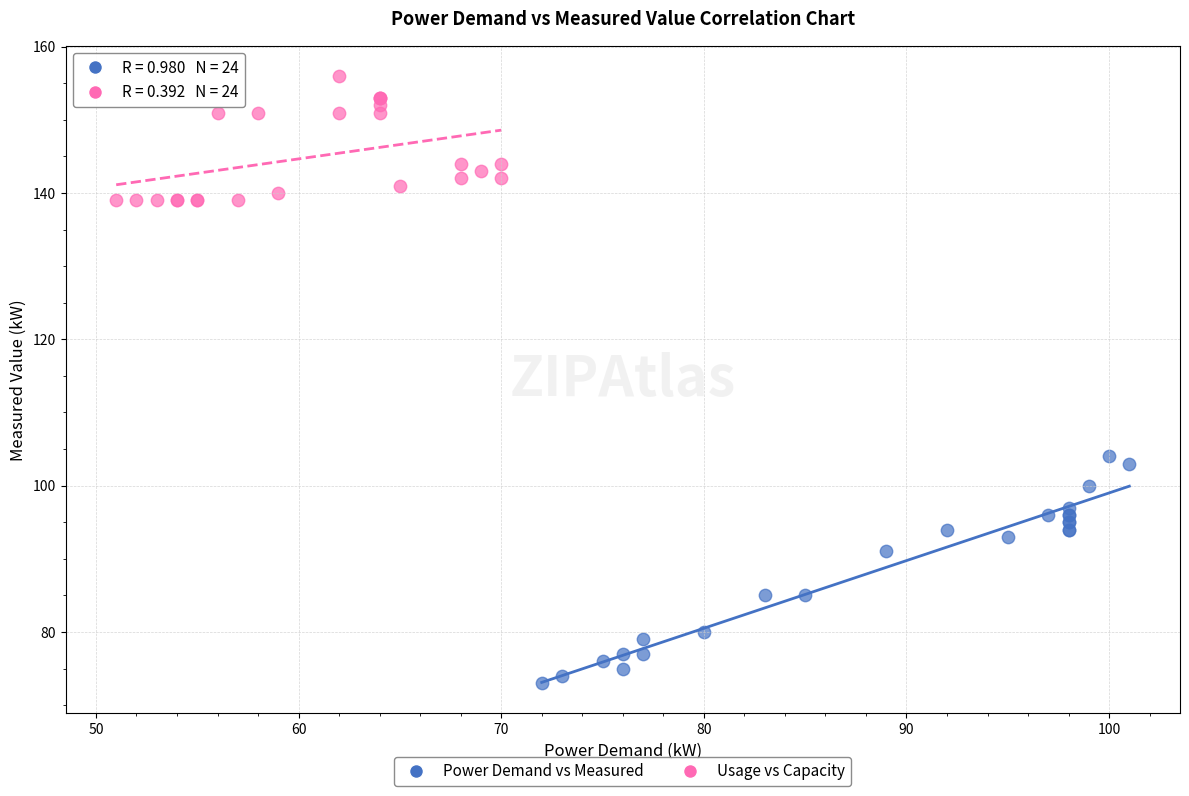

What are all the series names shown in the legend?

Power Demand vs Measured, Usage vs Capacity